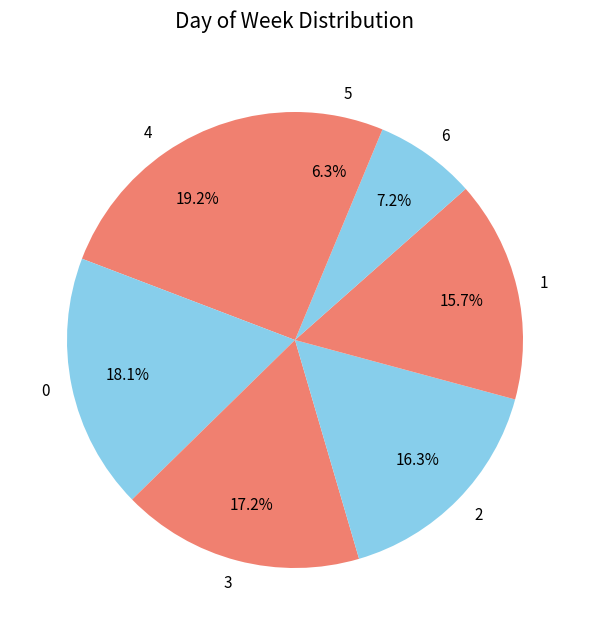

Does 5 account for over 50% of the chart?

No